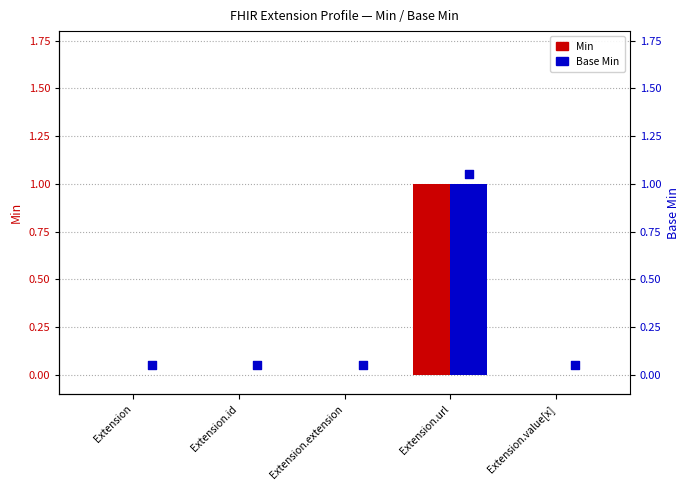

At which category is the sum across all series the highest?

Extension.url